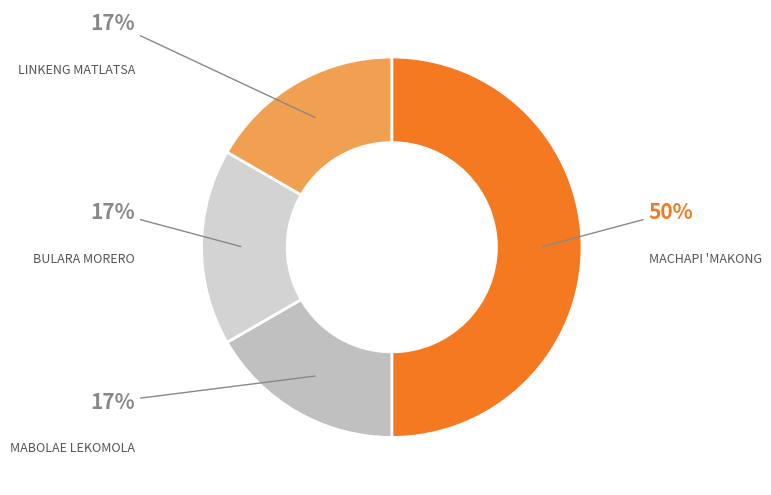

How many segments does this pie chart have?

4